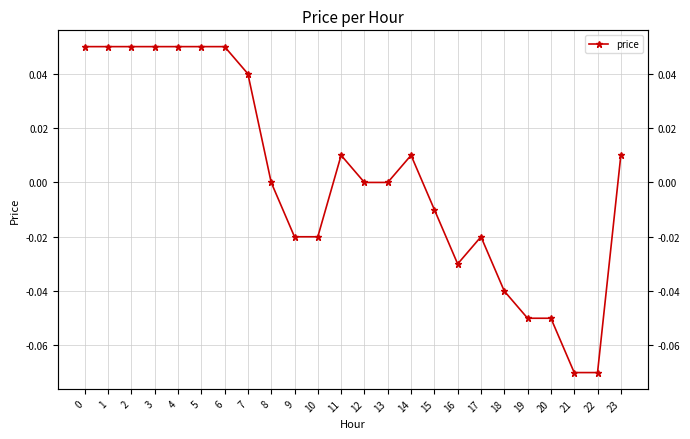

How many data points are less than 0?

10